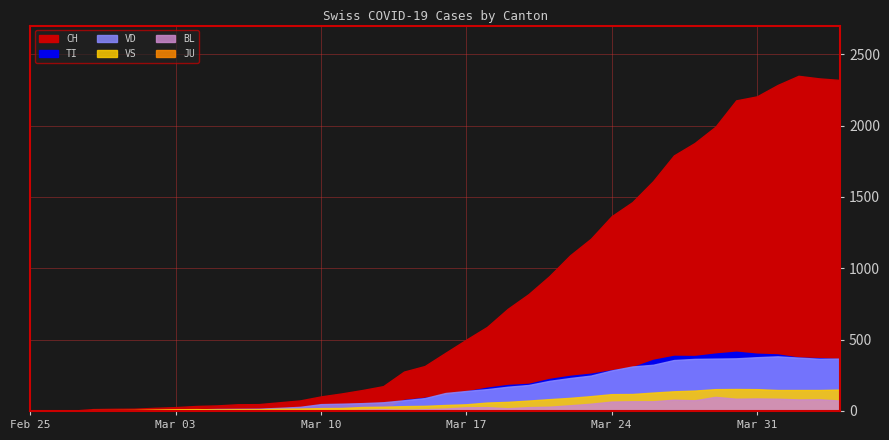

True or false: VS has a value of 147 at 2020-04-02.

True